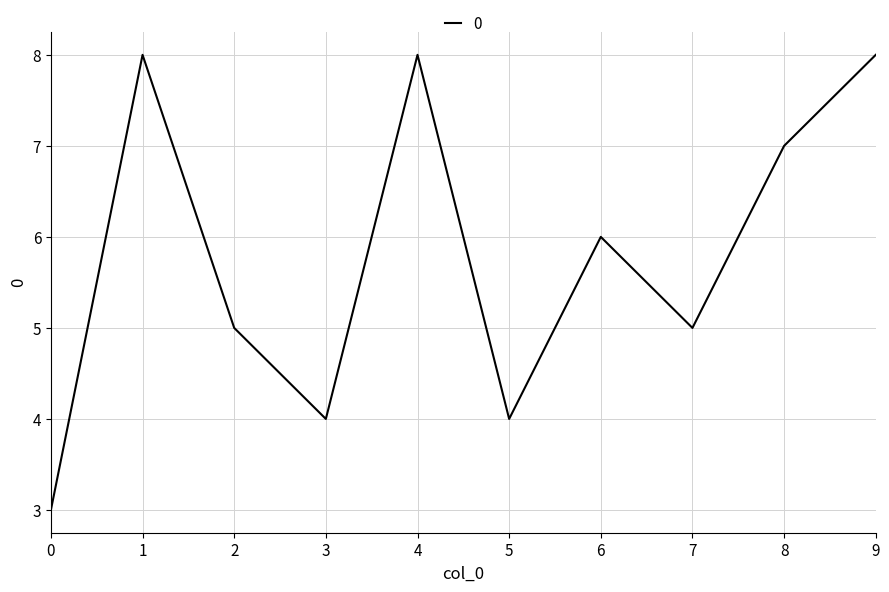

Approximately how many times larger is the value at 8 compared to 6?

1.2